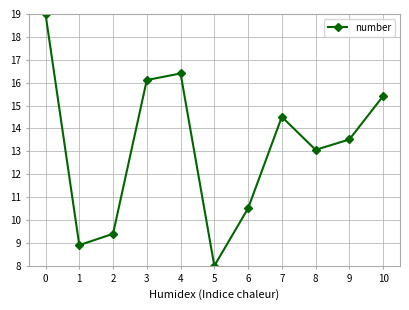

What is the change in value from 3 to 5?

-8.1